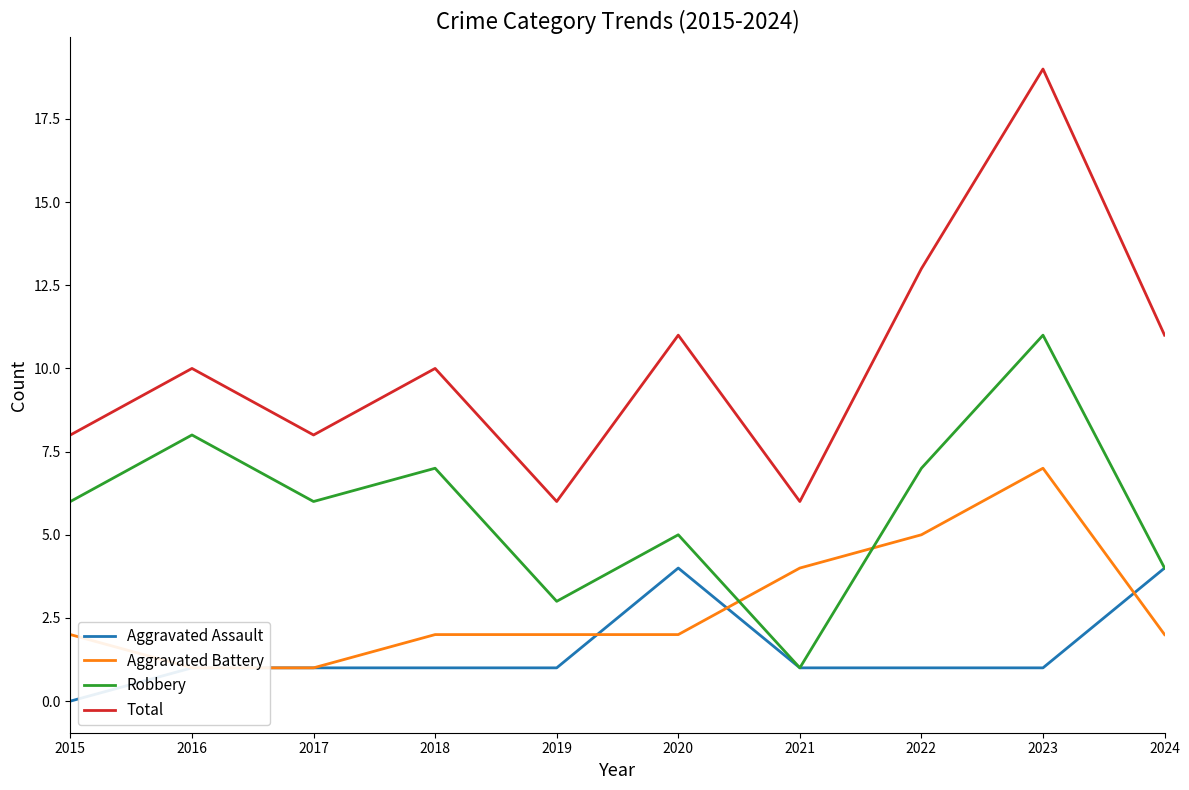

Is this an area chart (filled region under the line)?

No